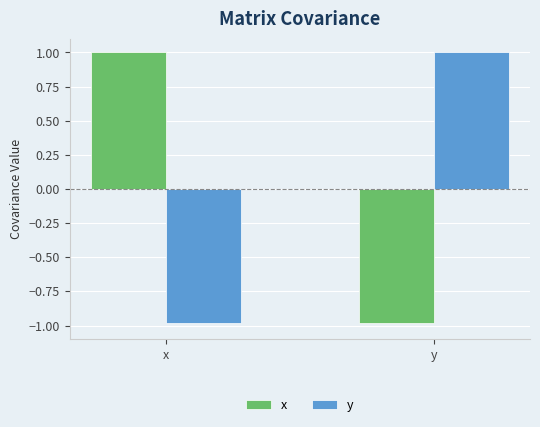

What is the greatest value displayed?

1.0